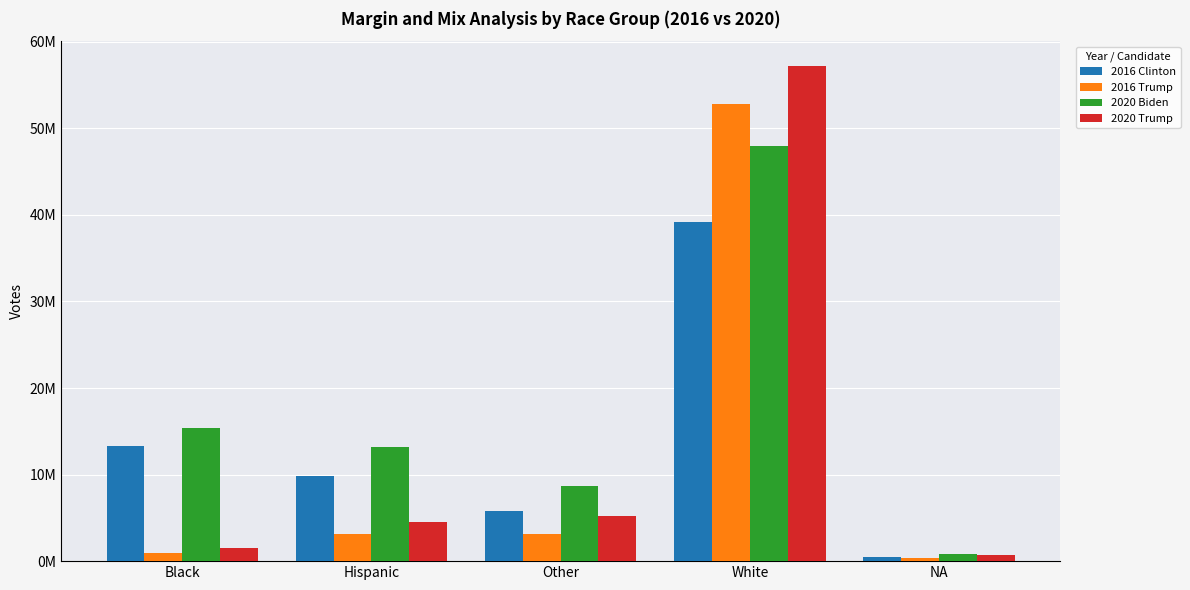

What is the sum of all 2016 Trump values?

60387825.9